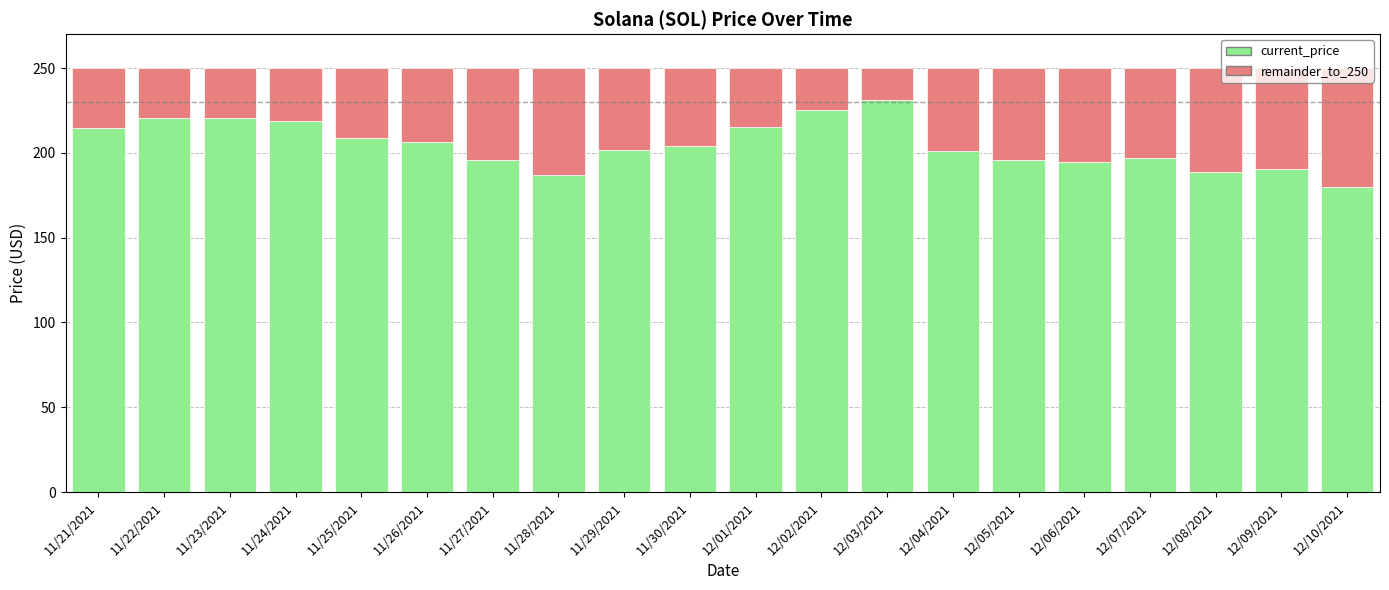

What is the highest value of the current_price series?

231.0